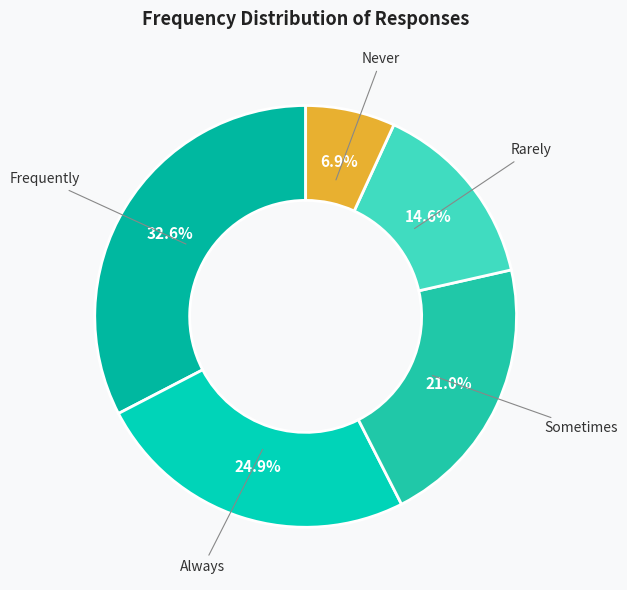

Does any single category account for the majority?

No